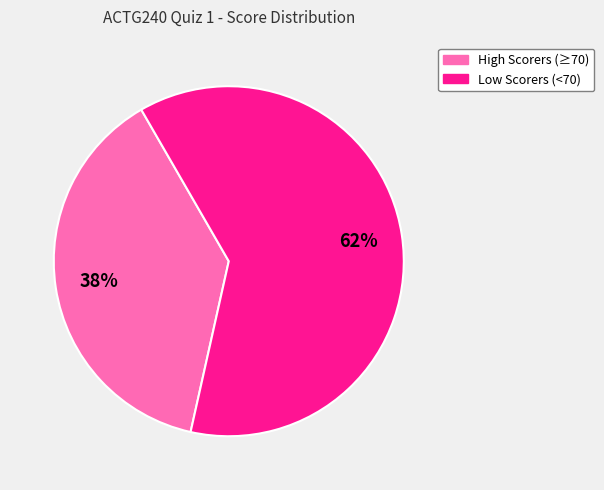

To the nearest percent, what is the average slice percentage?

50%